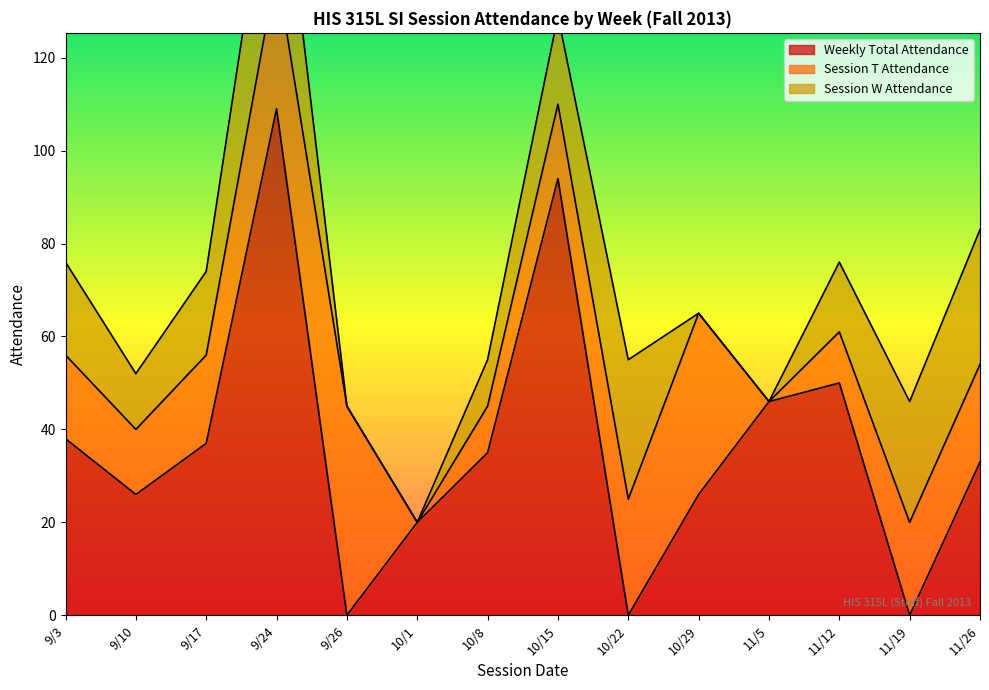

What is the spread (max minus min) of values at 11/19?

26